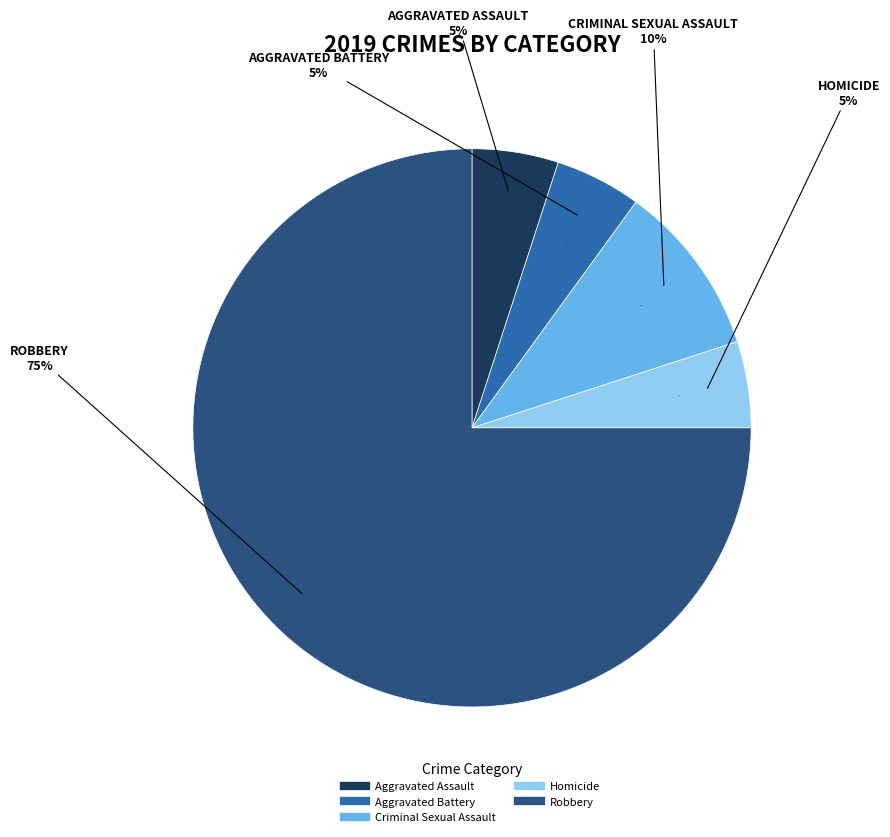

How many segments does this pie chart have?

5